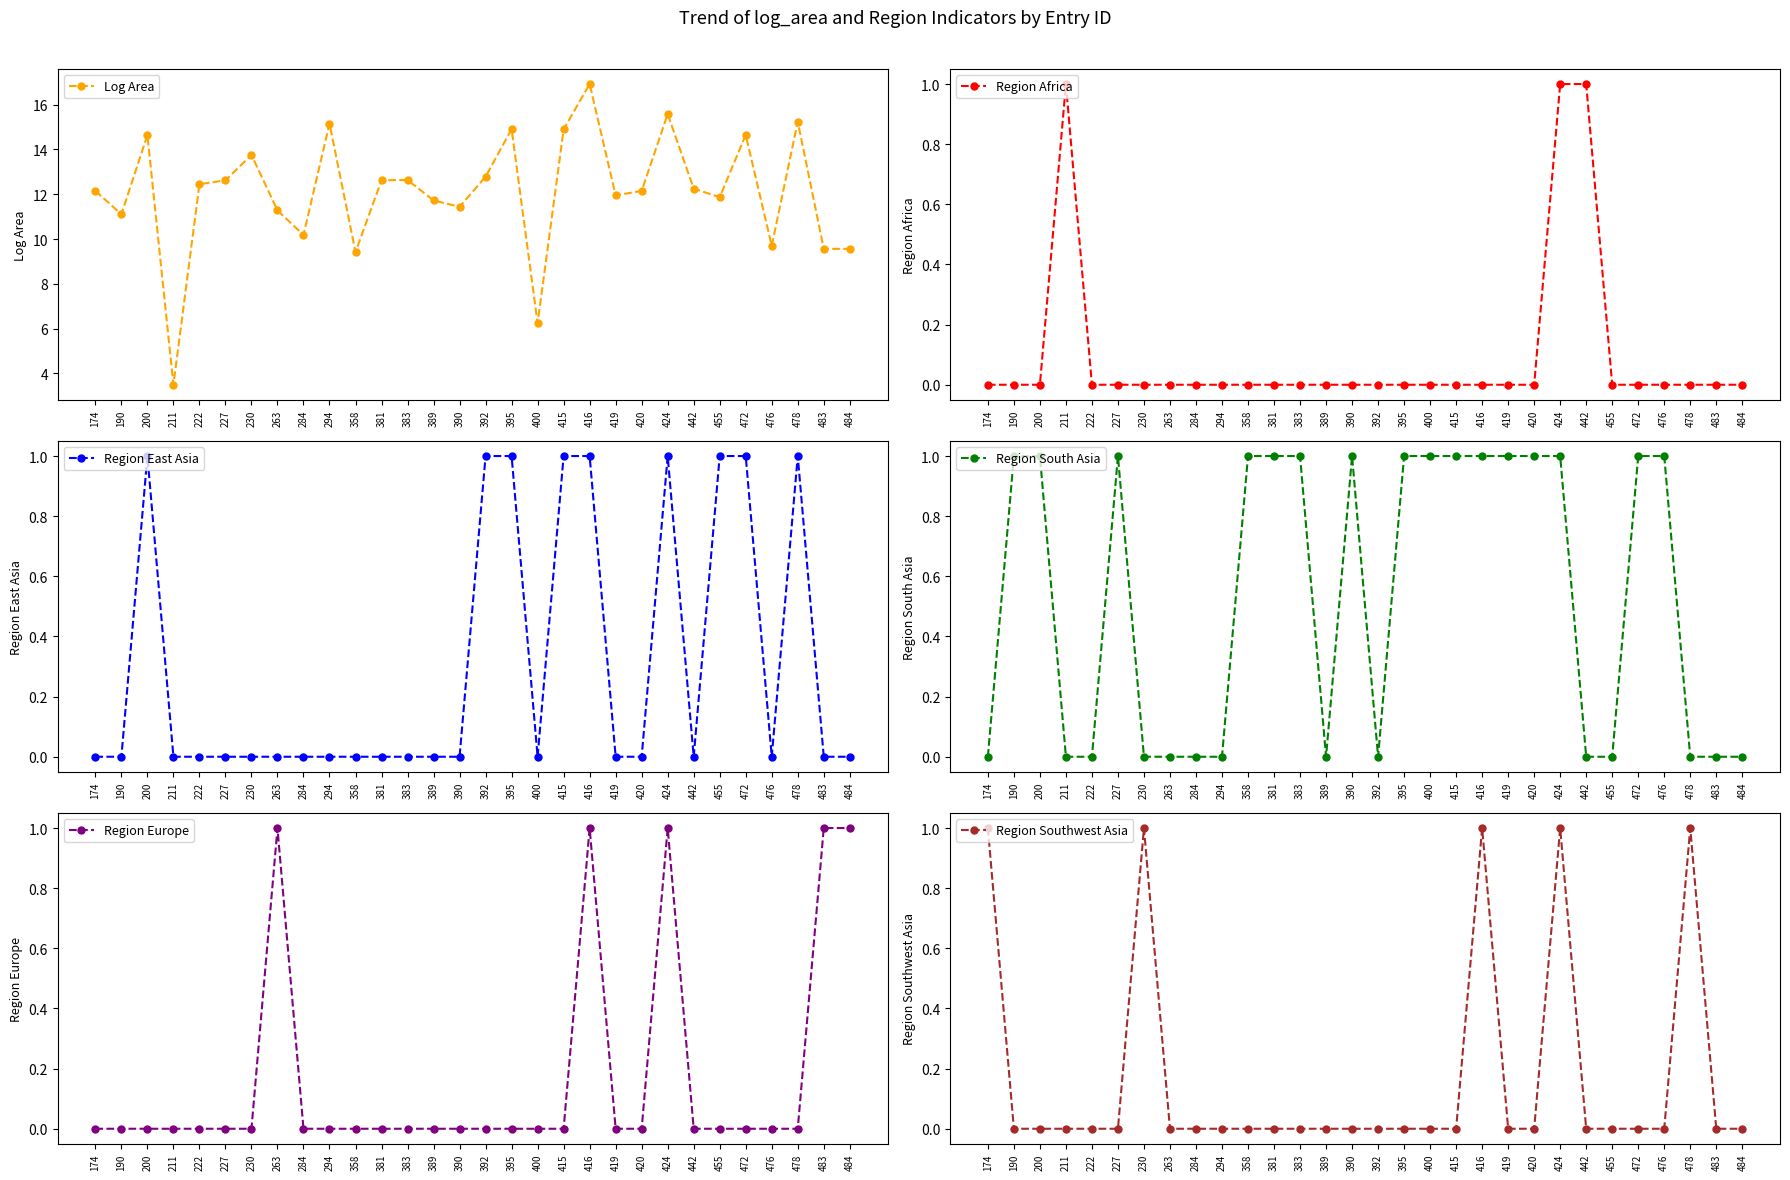

Is it true that Region Europe equals 0.0 at 358?

True